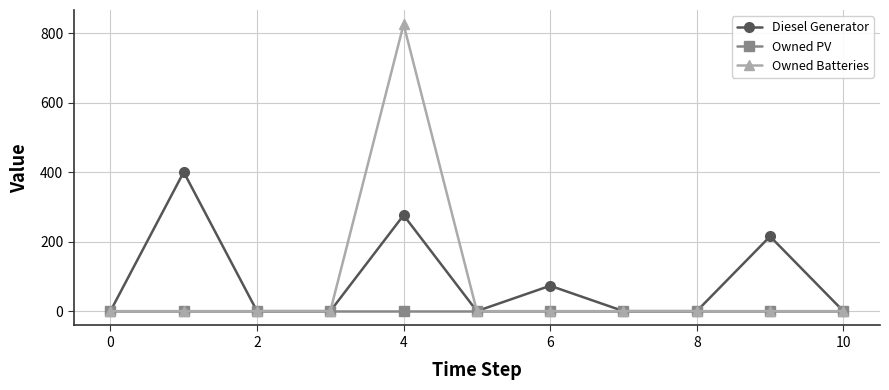

Rank the series by their maximum value, from lowest to highest.

Owned PV, Diesel Generator, Owned Batteries